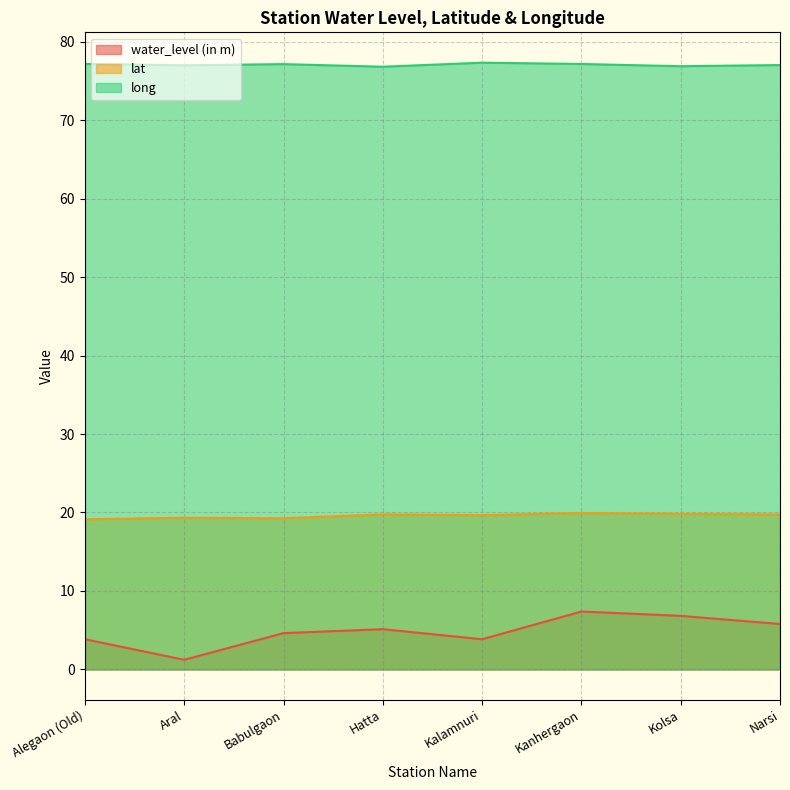

What is the sum of all water_level (in m) values?

38.7